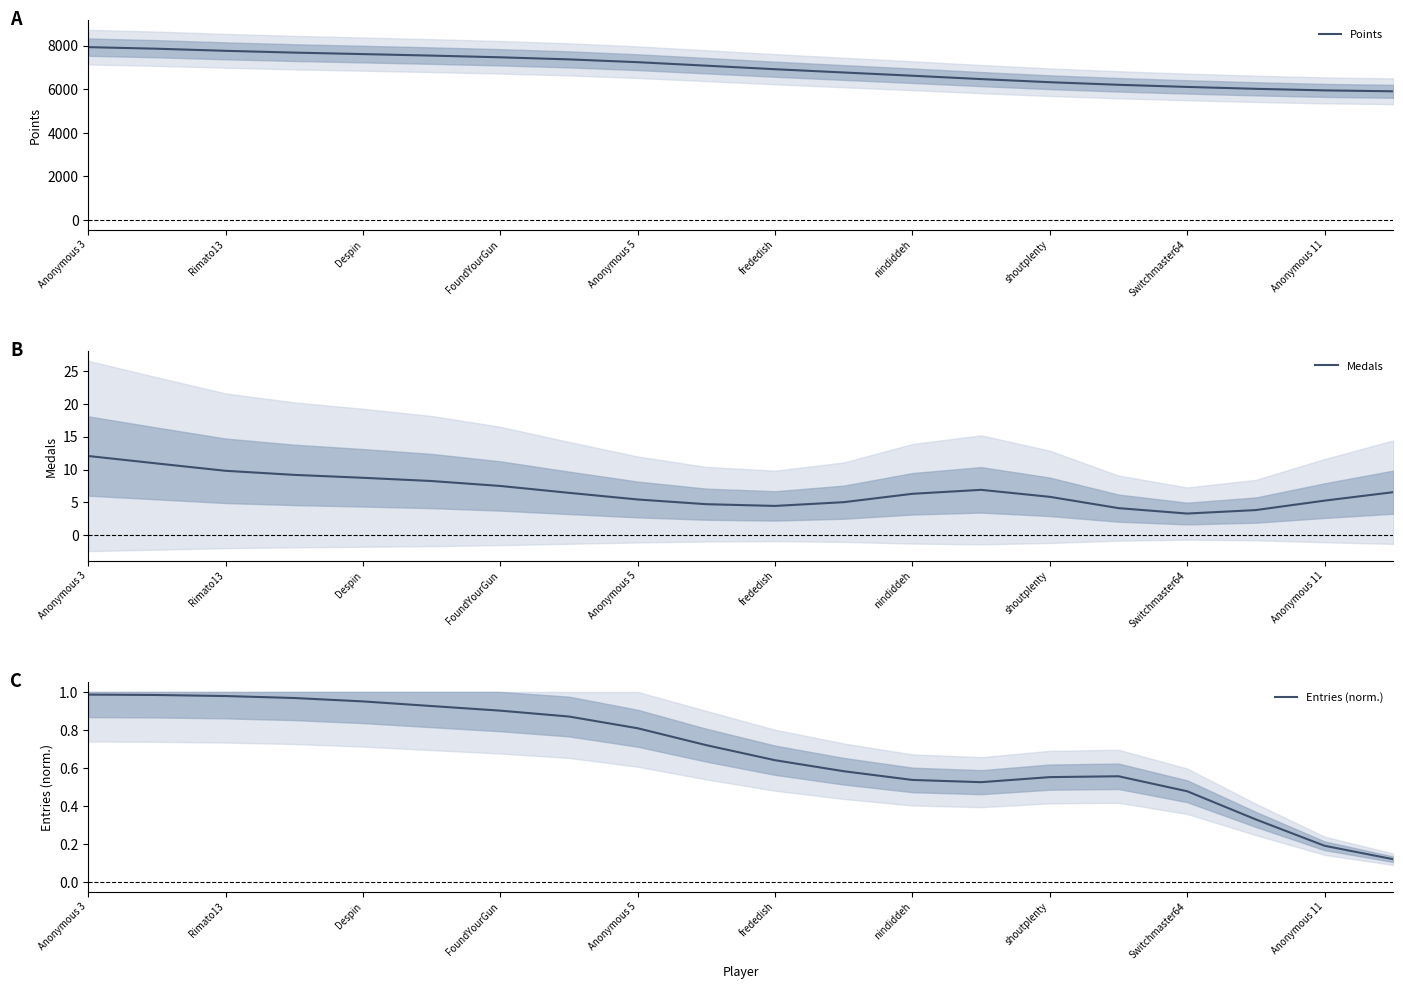

Between shoutplenty and 14, which series saw the biggest shift?

Points